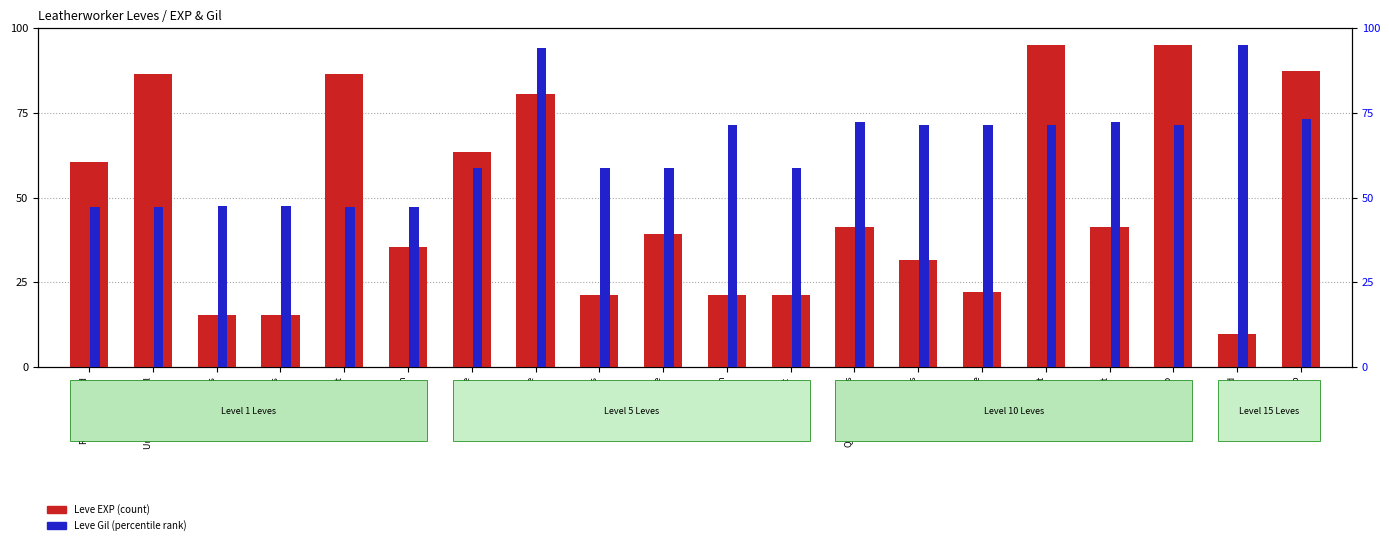

What are all the series names shown in the legend?

Leve EXP, Leve Gil